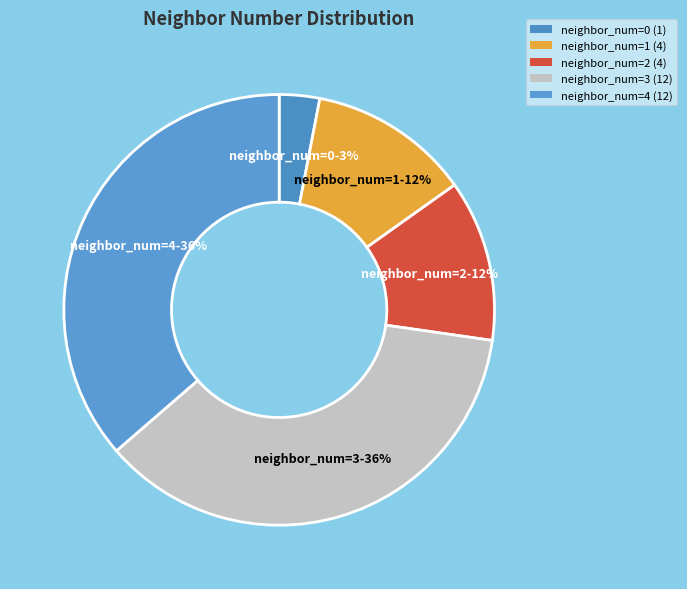

To the nearest percent, what is the average slice percentage?

20%